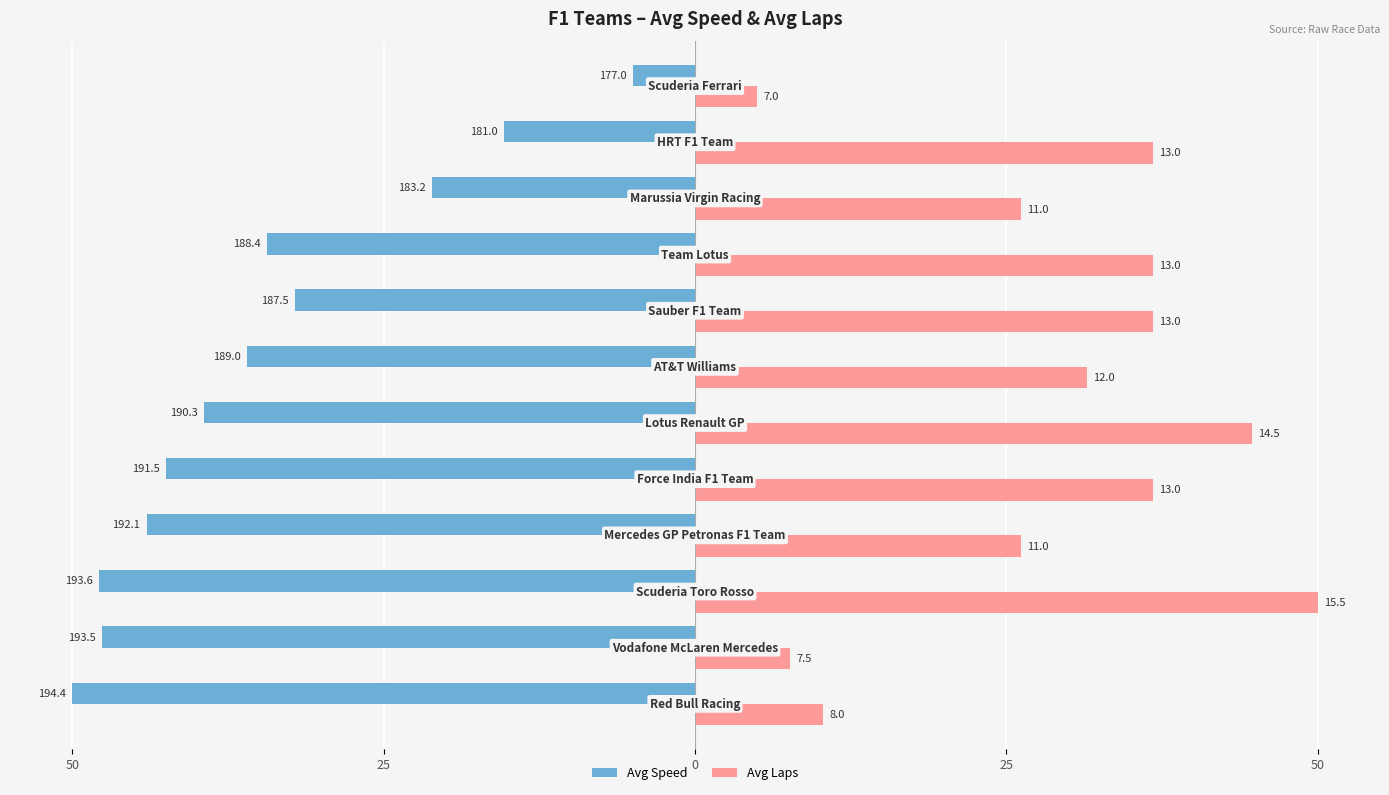

What are all the series names shown in the legend?

Avg Speed, Avg Laps